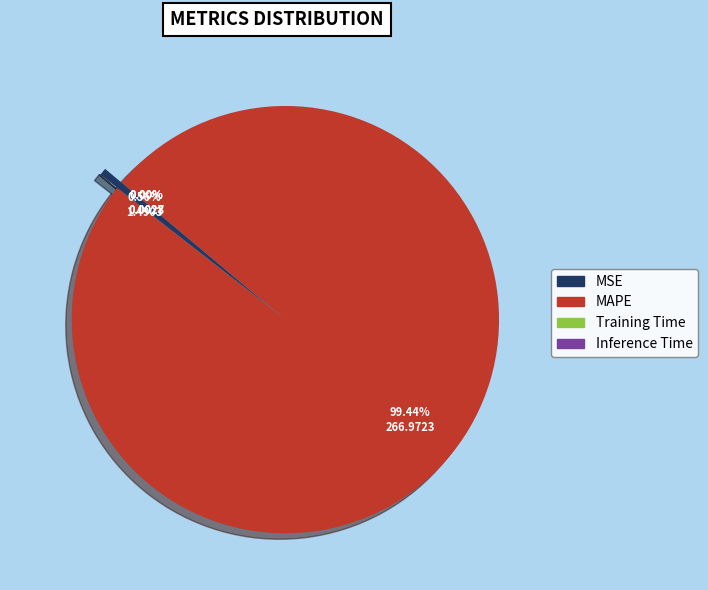

How many slices are in this pie chart?

4